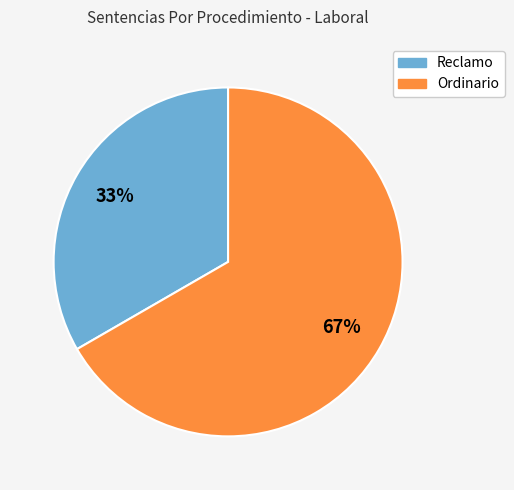

The Ordinario slice represents 62% of the pie. True or false?

False